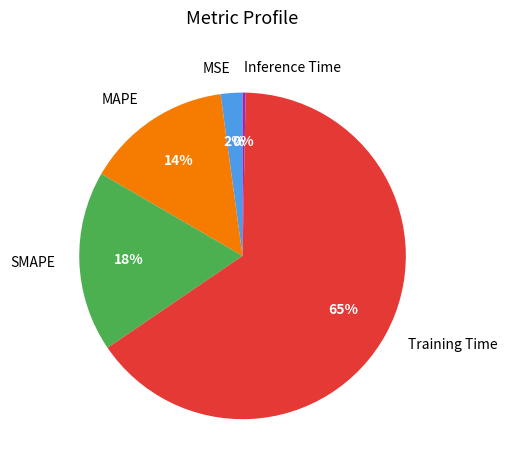

Rank the categories by value from lowest to highest.

Inference Time, MSE, MAPE, SMAPE, Training Time